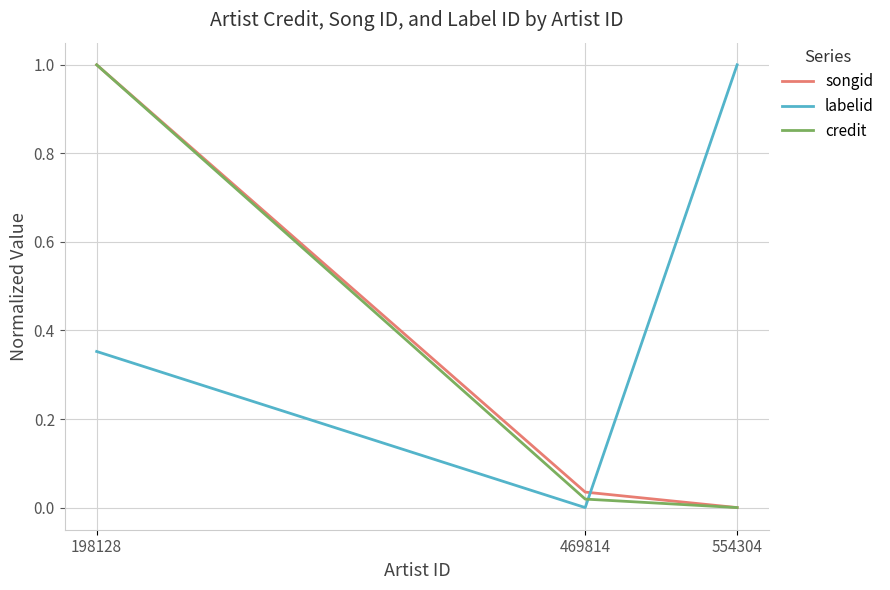

How many lines are shown in the chart?

3